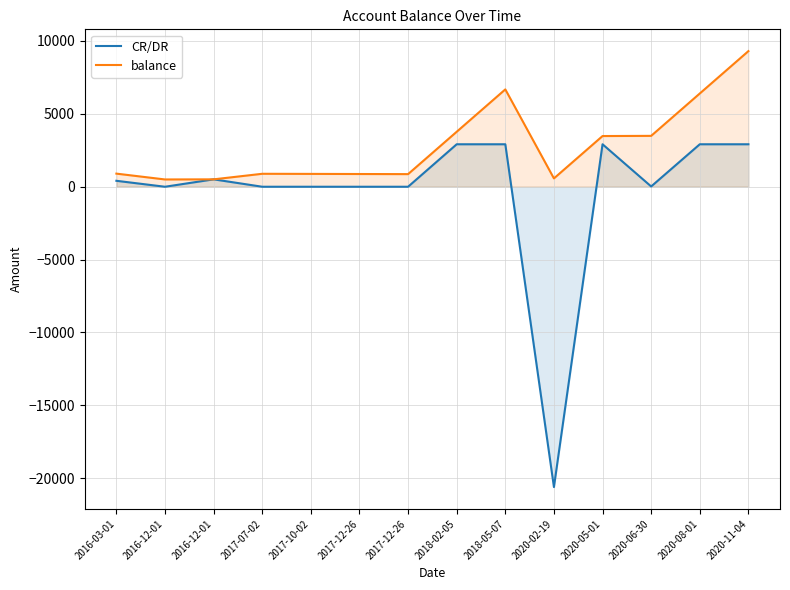

List the labels in order of balance value, smallest first.

2016-12-01, 2016-12-01, 2020-02-19, 2017-12-26, 2017-12-26, 2017-10-02, 2017-07-02, 2016-03-01, 2020-05-01, 2020-06-30, 2018-02-05, 2020-08-01, 2018-05-07, 2020-11-04